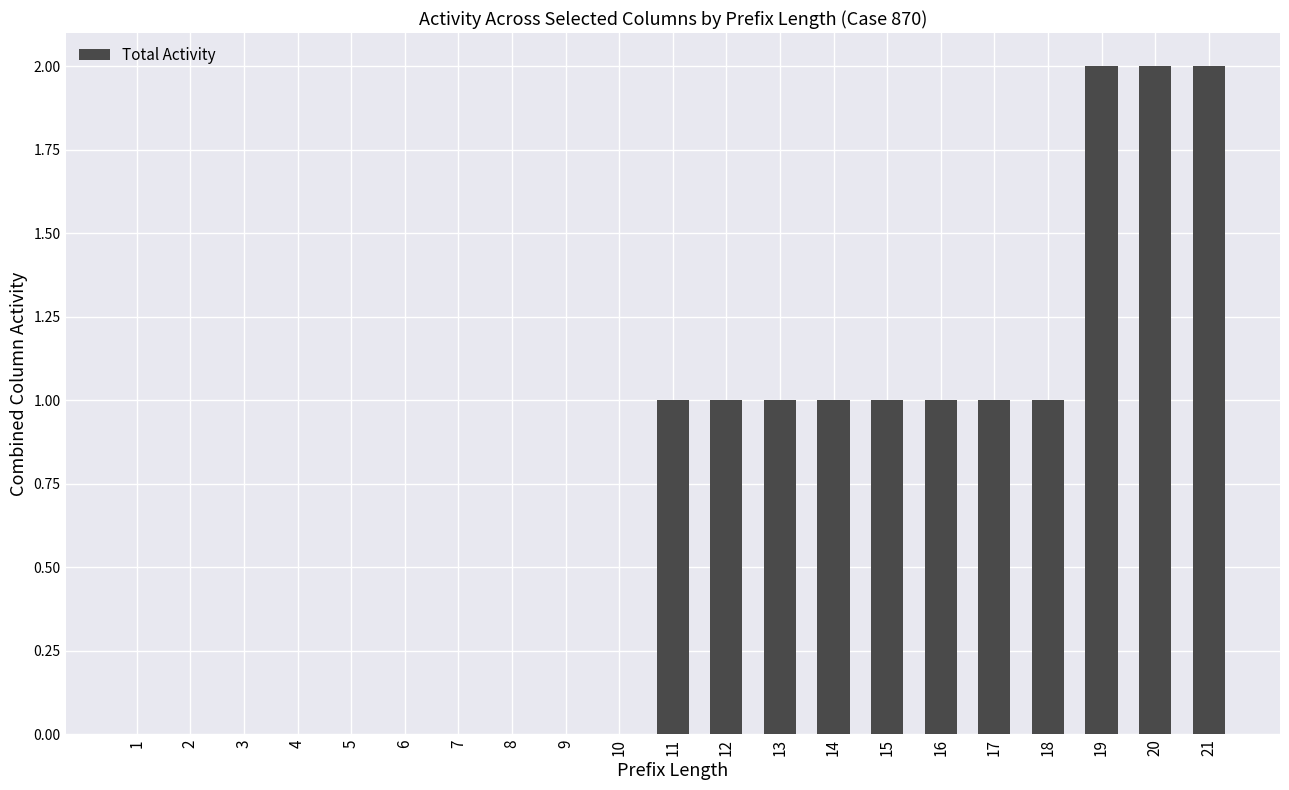

True or false: the data shows 2 at 14.

False